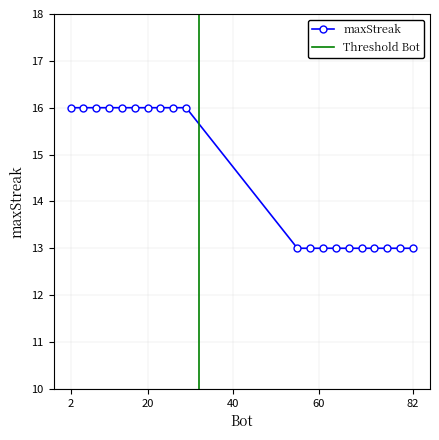

Reading right to left, transcribe all the data shown in this chart.

82=13	79=13	76=13	73=13	70=13	67=13	64=13	61=13	58=13	55=13	29=16	26=16	23=16	20=16	17=16	14=16	11=16	8=16	5=16	2=16